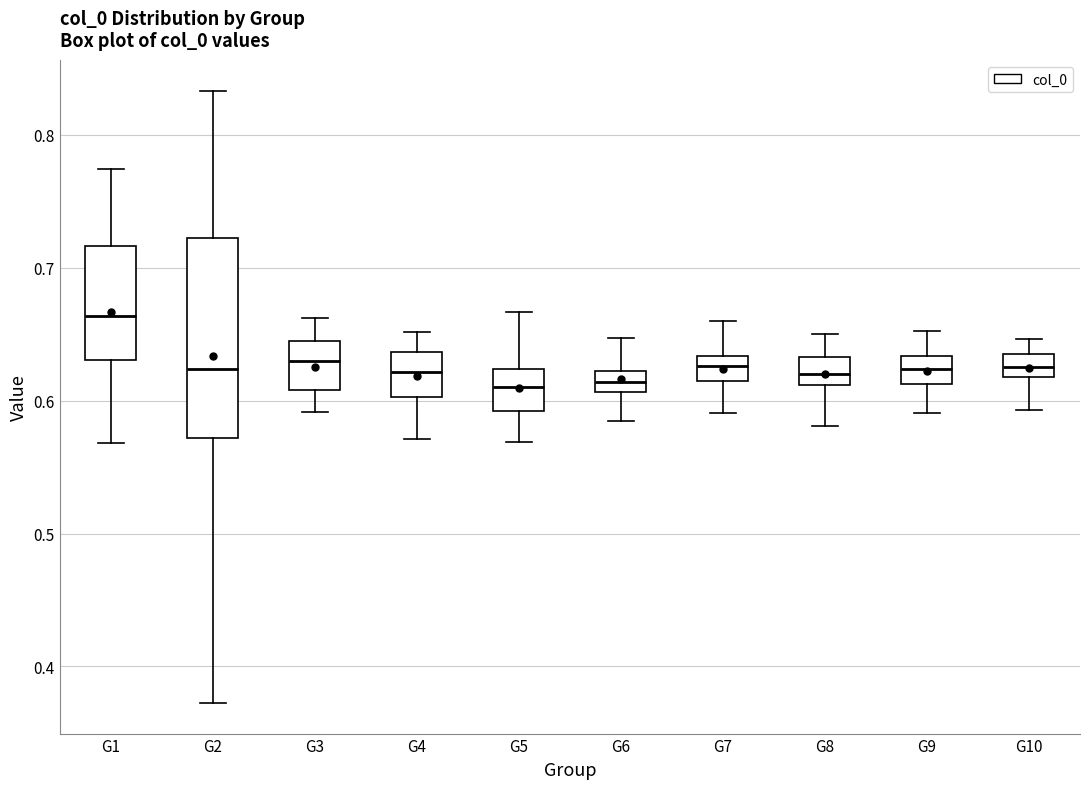

Which box has the highest median line?

G1